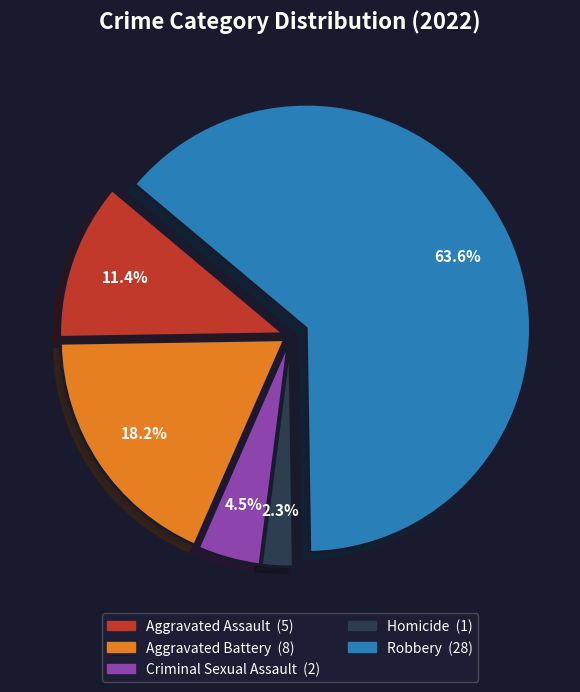

To the nearest percent, what portion does Aggravated Assault represent?

11%